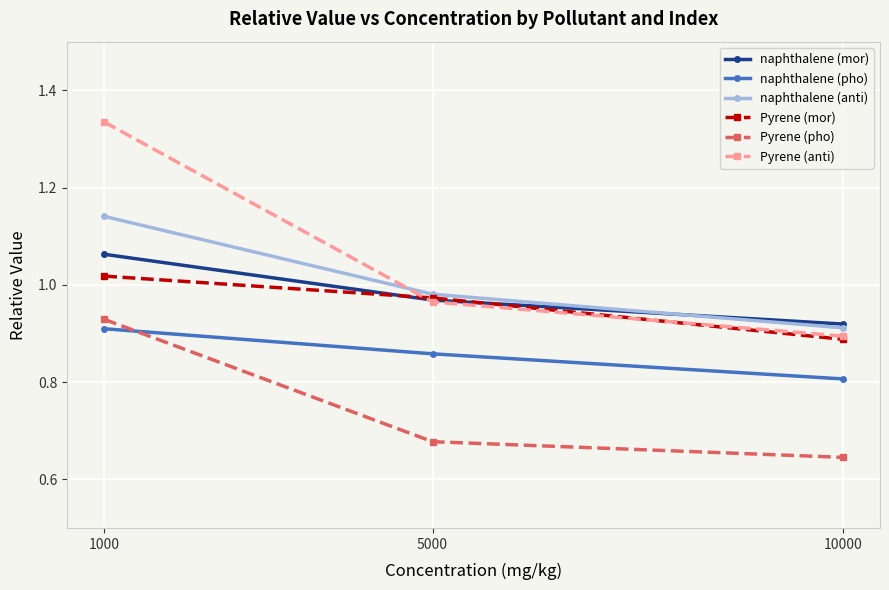

What is the difference between the highest and lowest values at 1000?

0.4